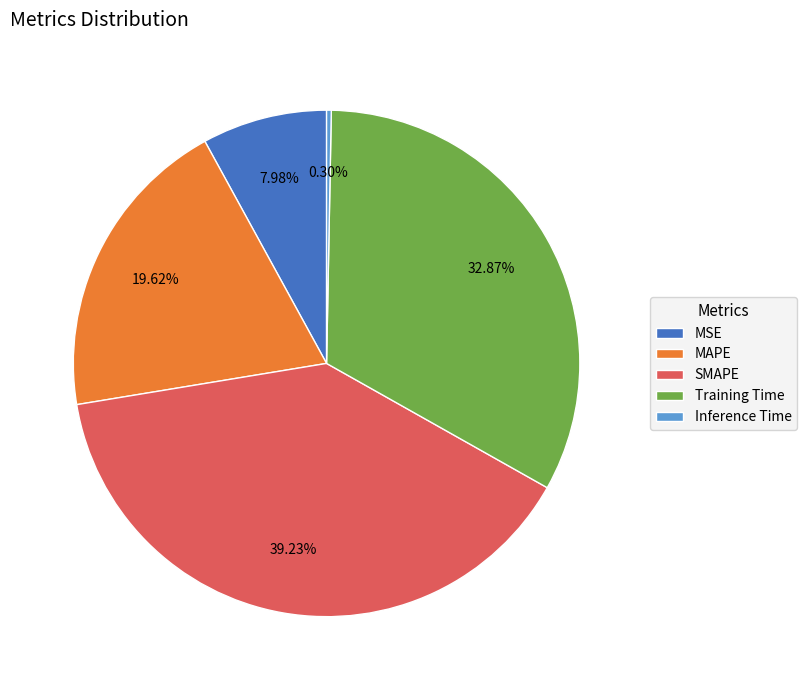

Combined, what portion of the pie is SMAPE and MAPE?

58.9%